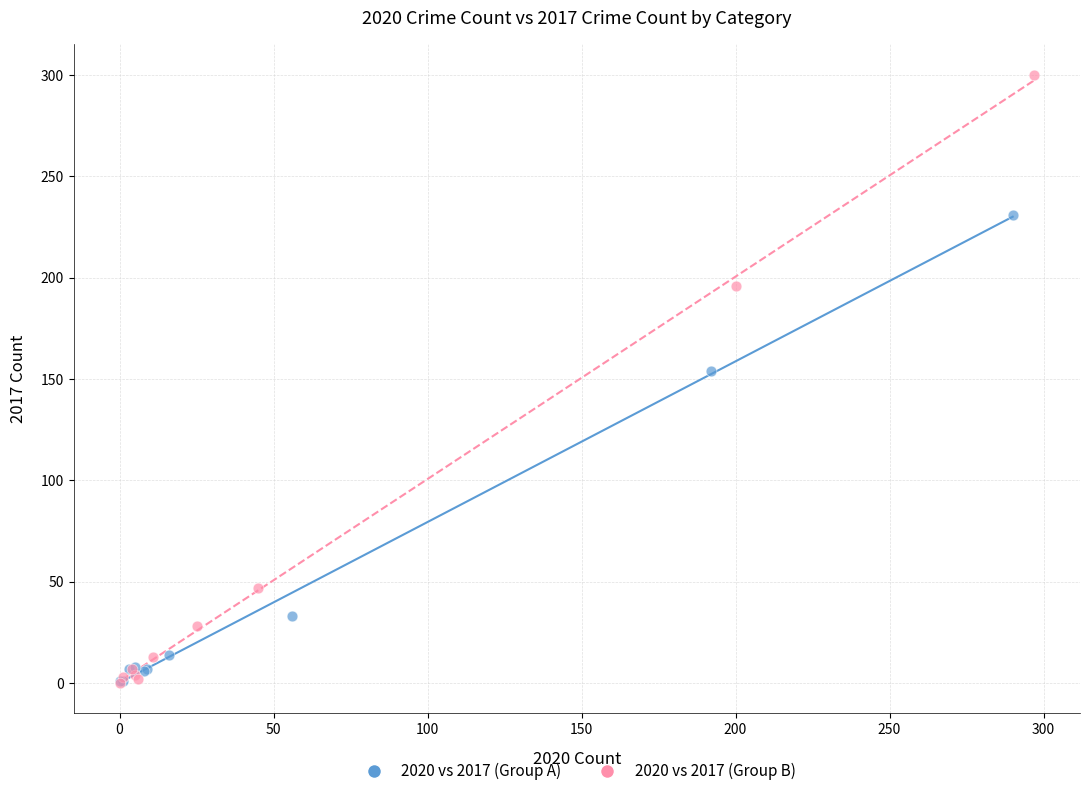

Which series has the widest spread of Y values?

2020 vs 2017 (Group B)